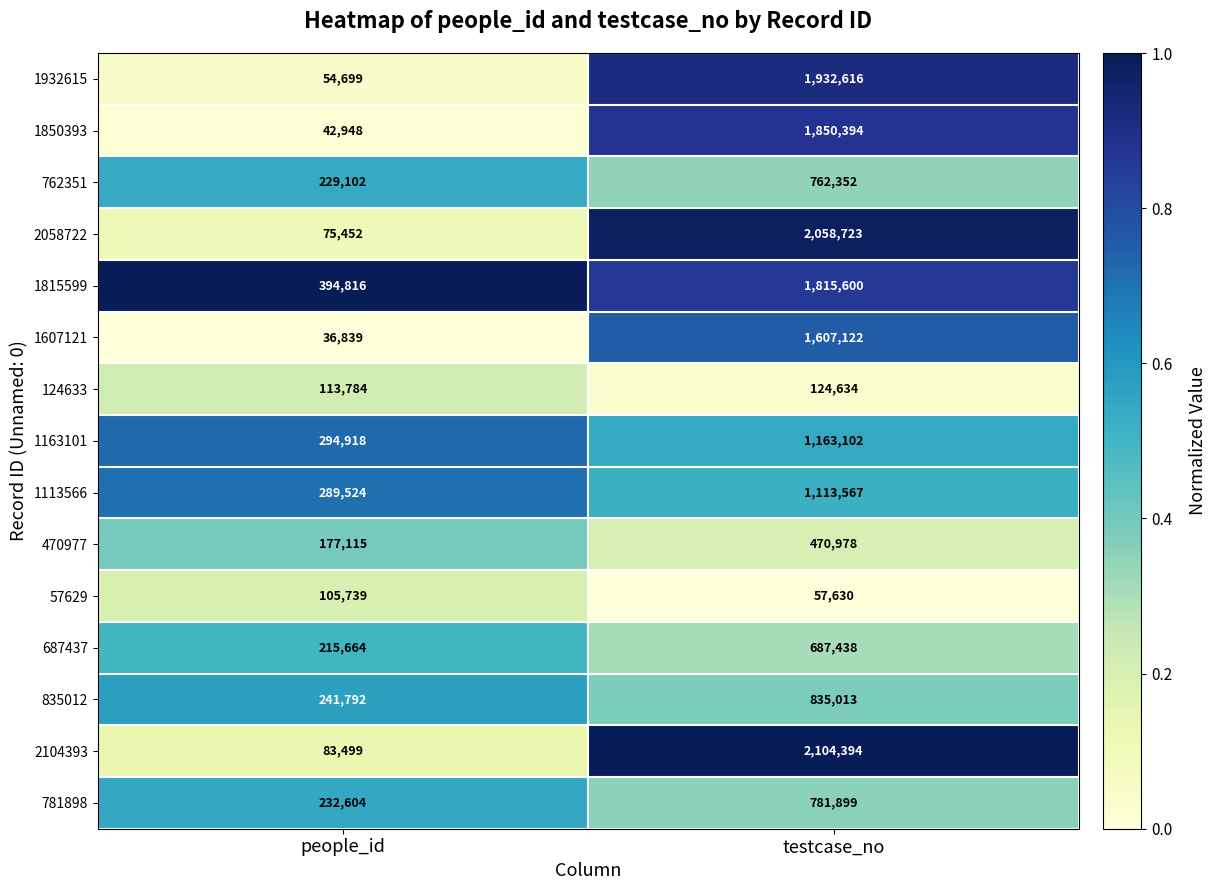

Which series has the largest range (max minus min)?

2104393